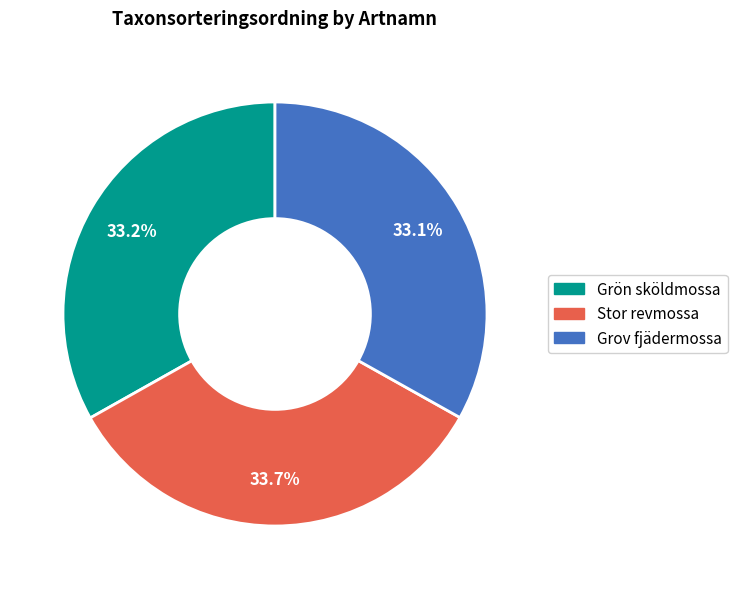

To the nearest percent, what percentage of the pie is Grön sköldmossa?

33%